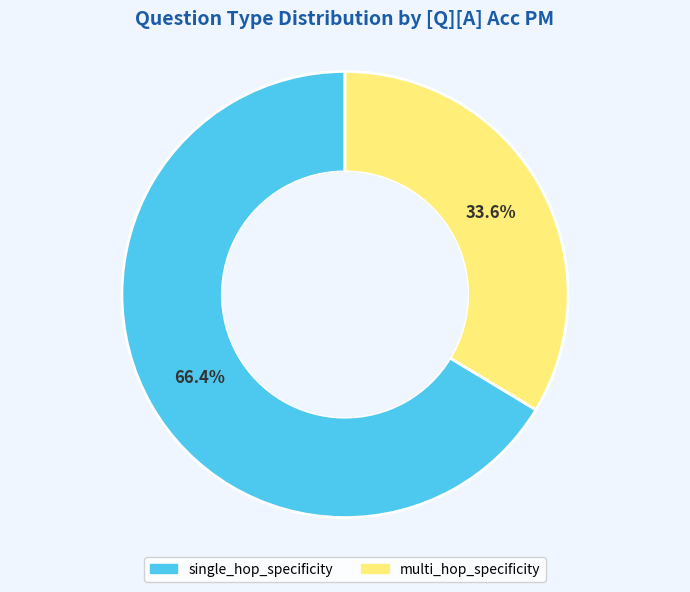

The single_hop_specificity slice represents 14% of the pie. True or false?

False